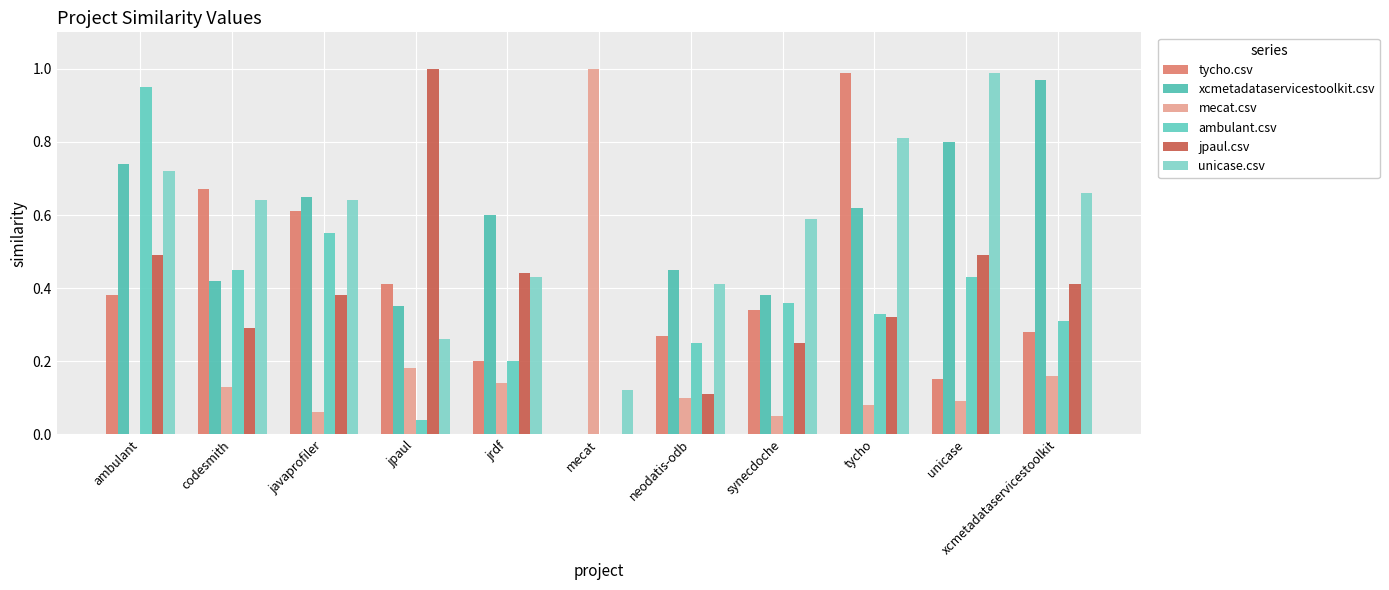

How many positive values does the ambulant.csv series have?

10